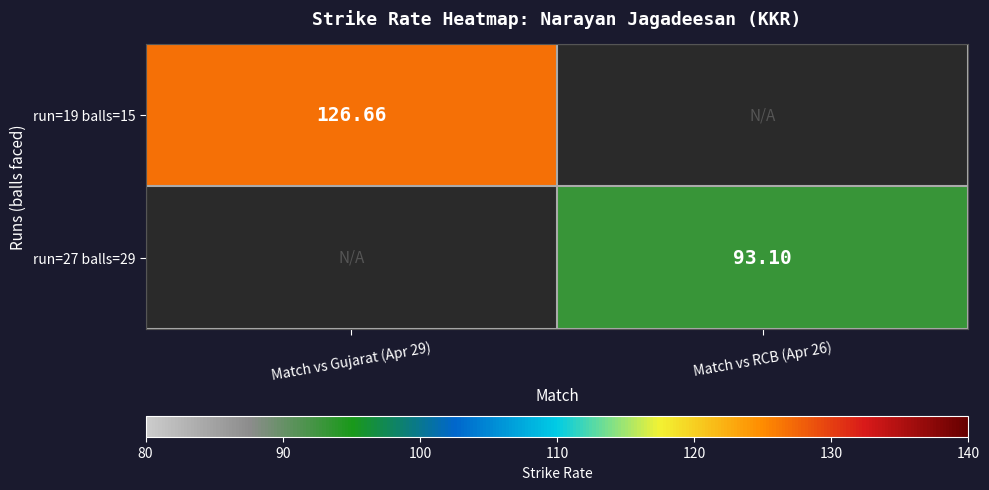

List the labels in order of run=27 balls=29 value, smallest first.

Match vs Gujarat (Apr 29), Match vs RCB (Apr 26)